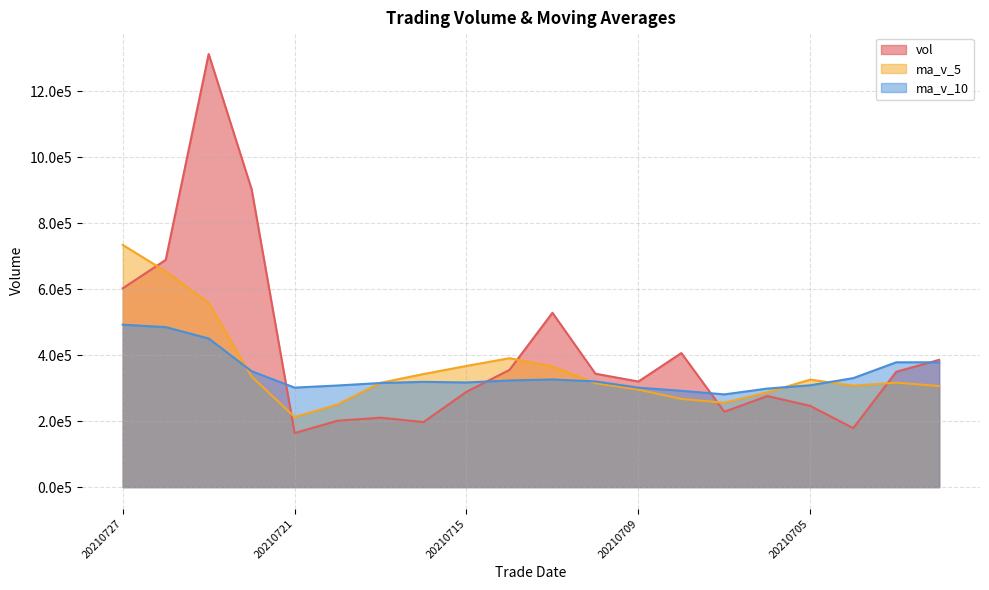

Where is vol nearest to the value 738812?

20210726